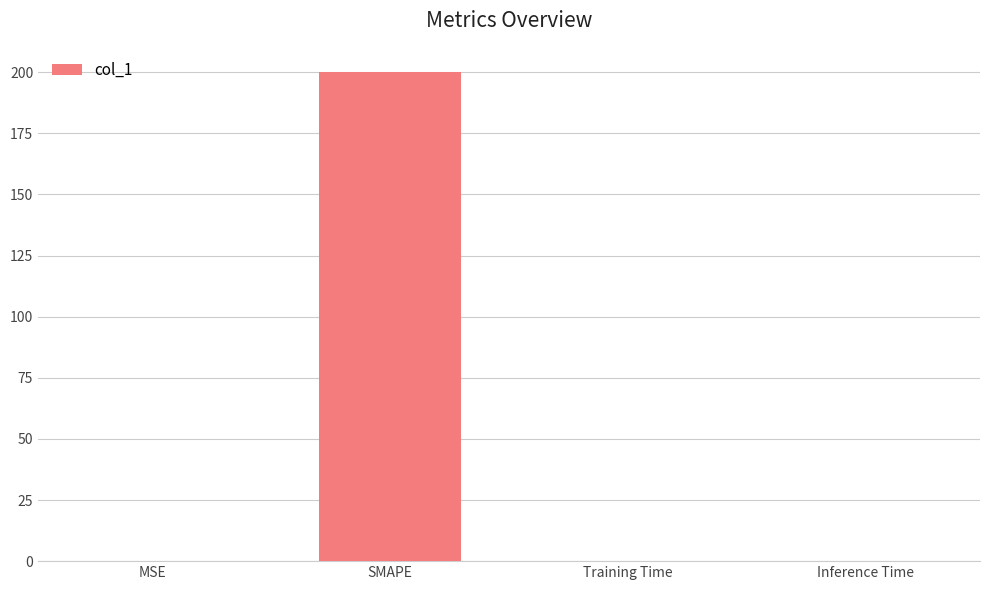

What is the maximum value shown in the chart?

200.0